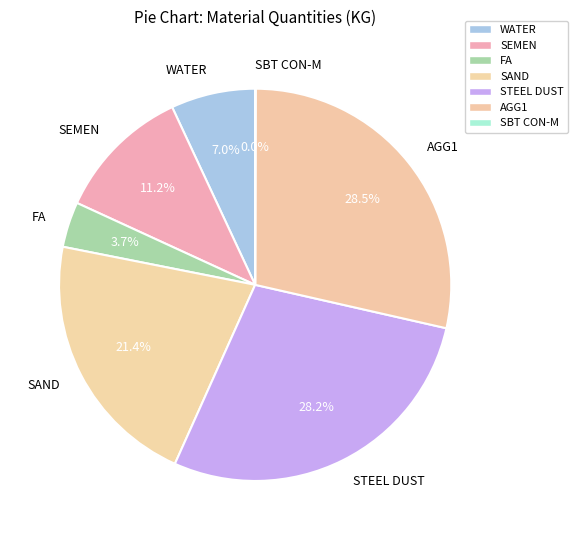

Does any single category account for the majority?

No